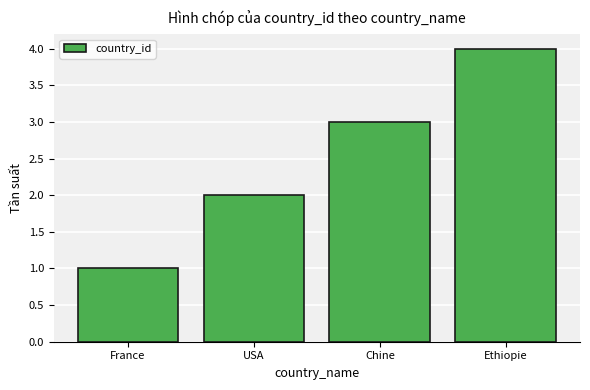

Rank the categories by value from lowest to highest.

France, USA, Chine, Ethiopie